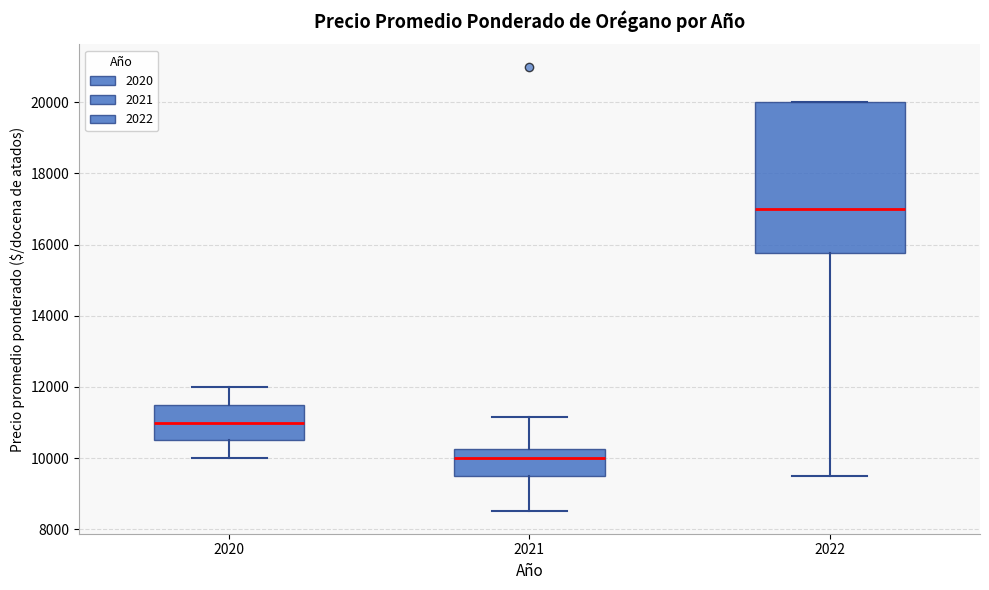

Reading left to right, read every box against the y-axis: the position of its median line, the range the box covers, and the ends of its whiskers. The values are not printed on the chart, so give them approximately, as read against the axis.

2020: median 11000, box 10600 to 11600, whiskers 10000 to 12000
2021: median 10000, box 9600 to 10200, whiskers 8600 to 11200
2022: median 17000, box 15800 to 20000, whiskers 9600 to 20000